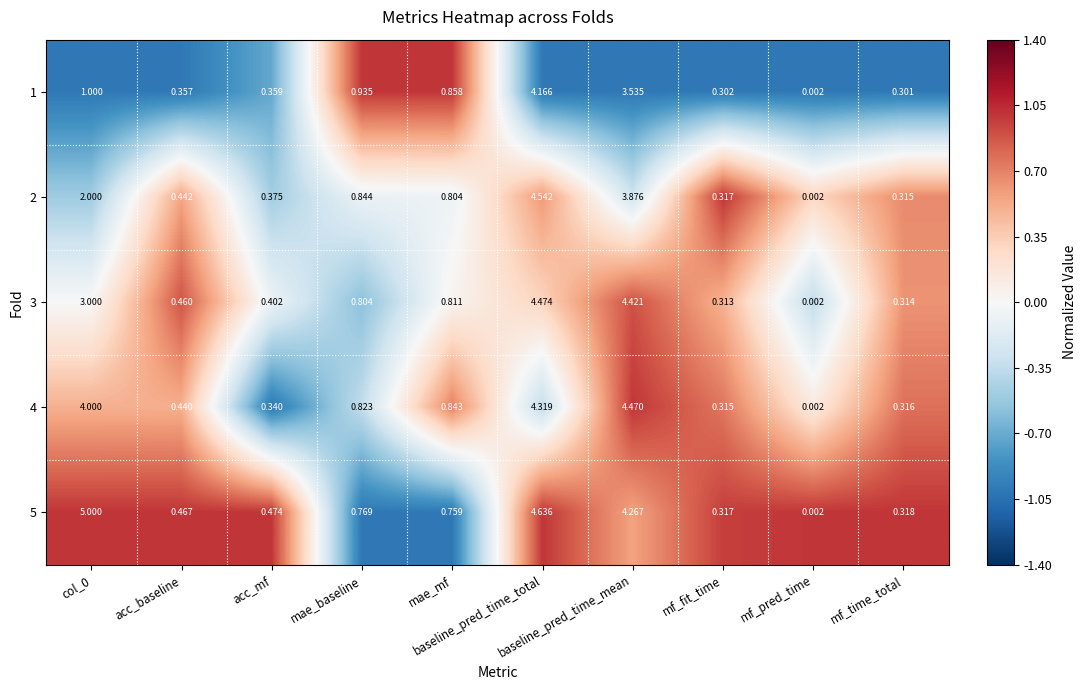

How many distinct data groups are displayed?

5